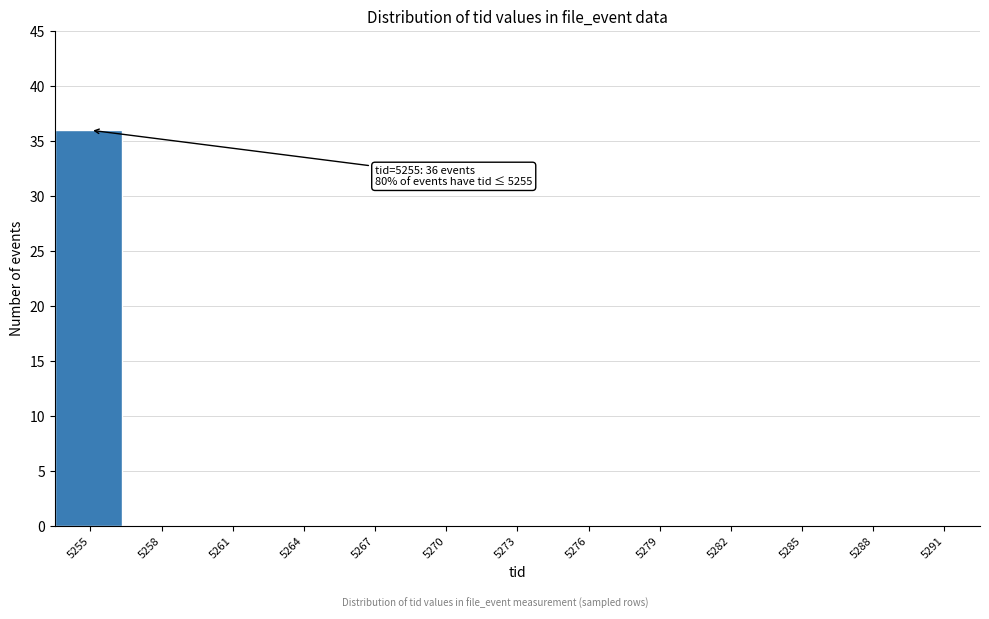

Reading left to right, what are all the values shown in this chart?

5255=36	5258=0	5261=0	5264=0	5267=0	5270=0	5273=0	5276=0	5279=0	5282=0	5285=0	5288=0	5291=0